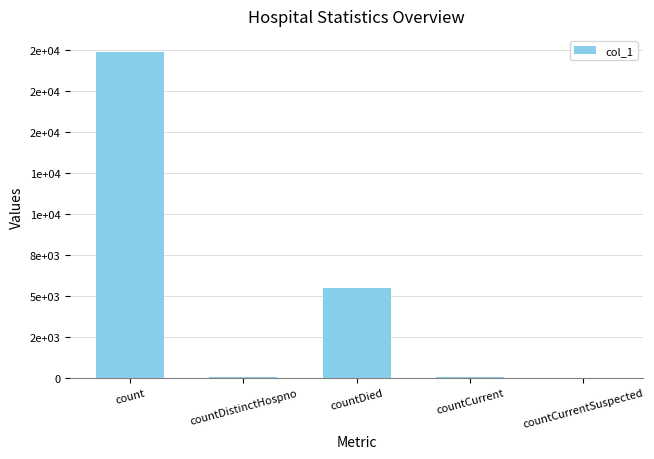

How many distinct data groups are displayed?

1